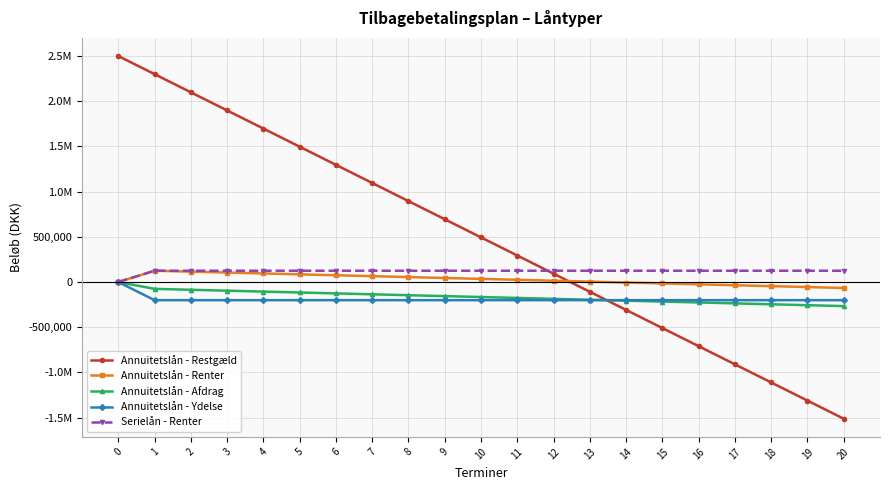

List the labels in order of Serielån - Renter value, largest first.

1, 2, 3, 4, 5, 6, 7, 8, 9, 10, 11, 12, 13, 14, 15, 16, 17, 18, 19, 20, 0